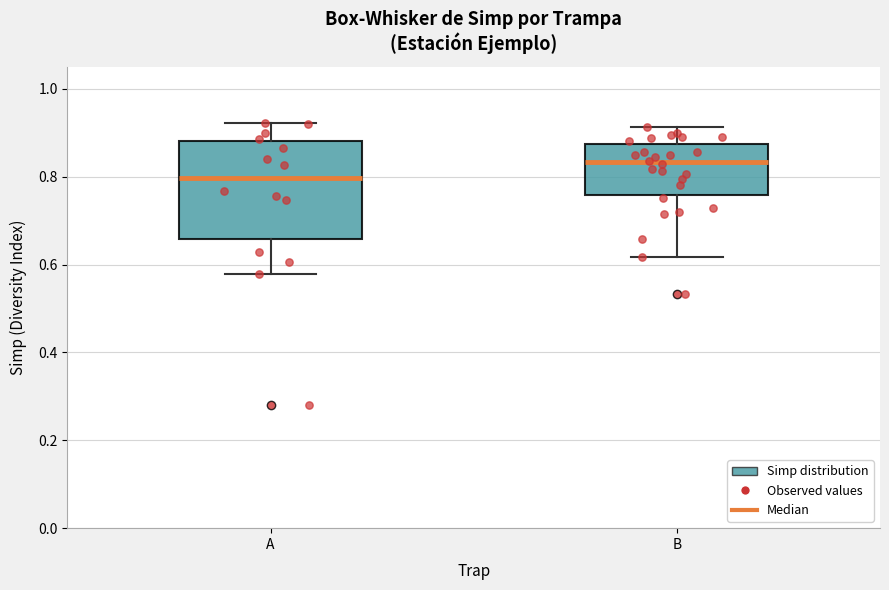

Comparing the boxes themselves (not the whiskers), which one is the tallest?

A